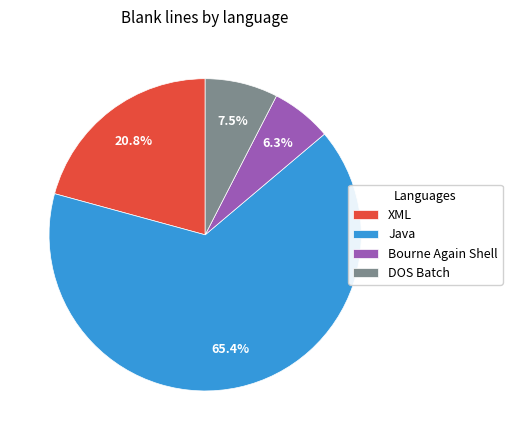

Is the sum of Bourne Again Shell and XML greater than half?

No